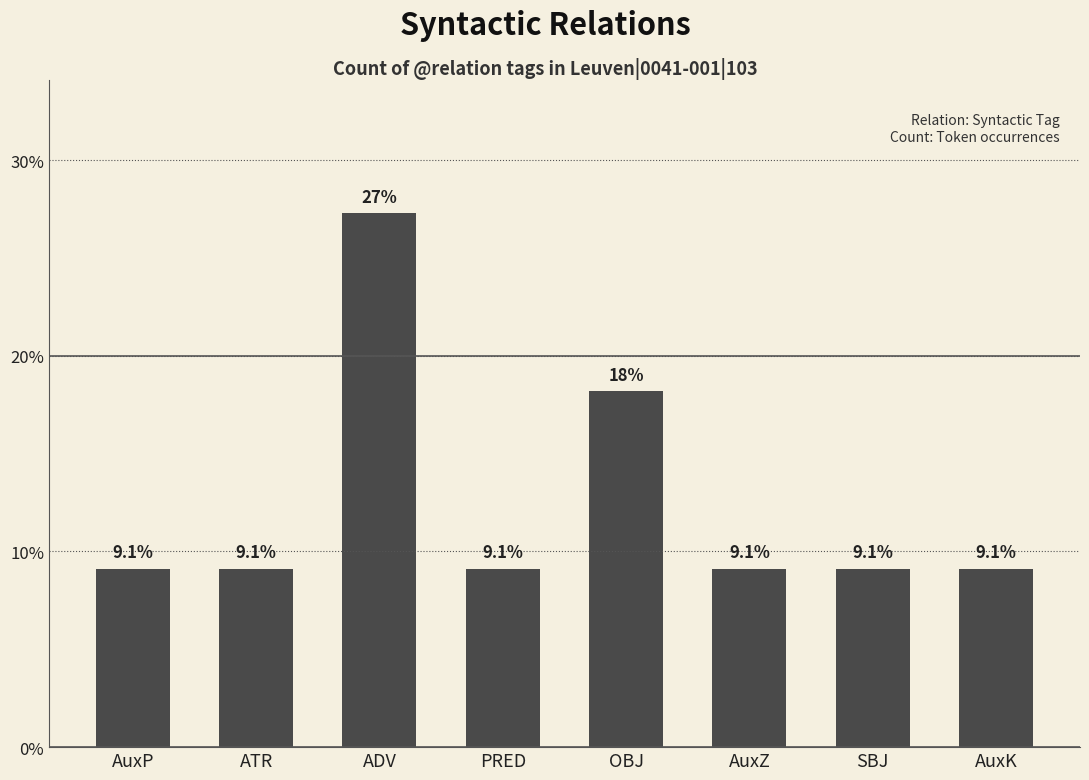

True or false: the data shows 27.3 at ADV.

True